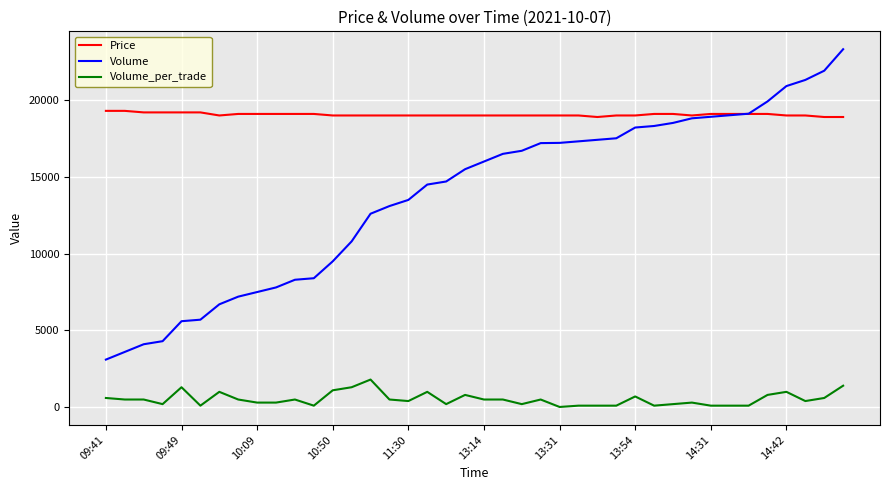

Which series has the widest spread of values?

Volume